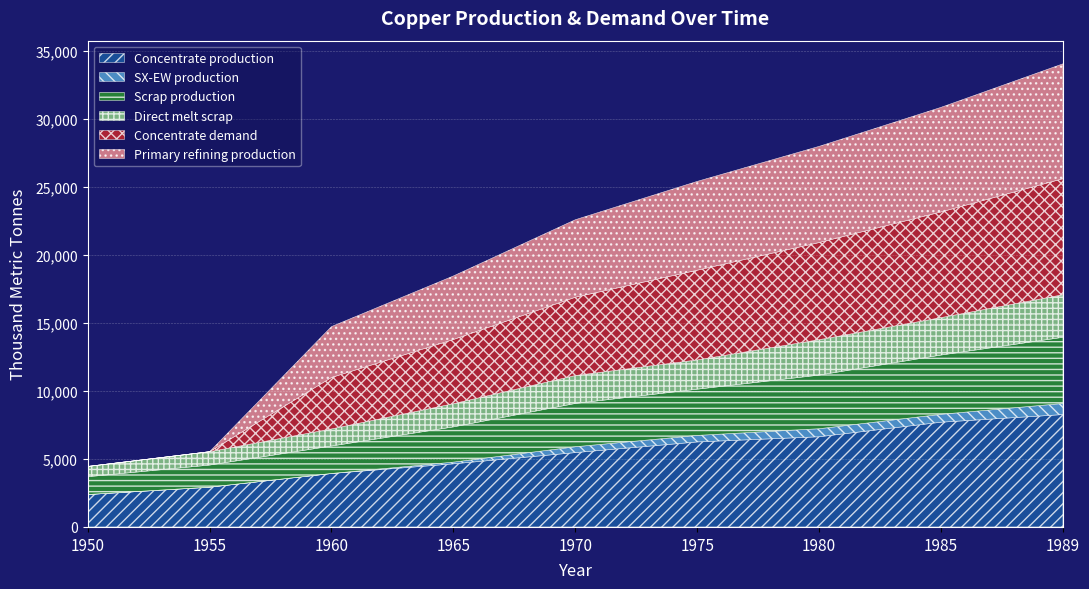

Reading left to right, list all the values displayed in this chart.

Concentrate production: 2385.7	2926.2	3933.3	4643.5	5470.3	6254.7	6636.1	7706.8	8268.6
SX-EW production: 0.0	0.0	0.0	125.5	429.7	480.3	590.9	581.2	817.4
Scrap production: 1308.7	1627.9	2021.8	2593.1	3186.9	3401.8	3946.5	4360.8	4869.5
Direct melt scrap: 756.1	981.9	1257.2	1705.9	2053.6	2150.8	2603.1	2753.6	3130.0
Concentrate demand: 0.0	0.0	3784.0	4723.2	5760.6	6601.9	7149.1	7774.8	8538.1
Primary refining production: 0.0	0.0	3746.1	4675.9	5703.0	6535.9	7077.6	7697.0	8452.7